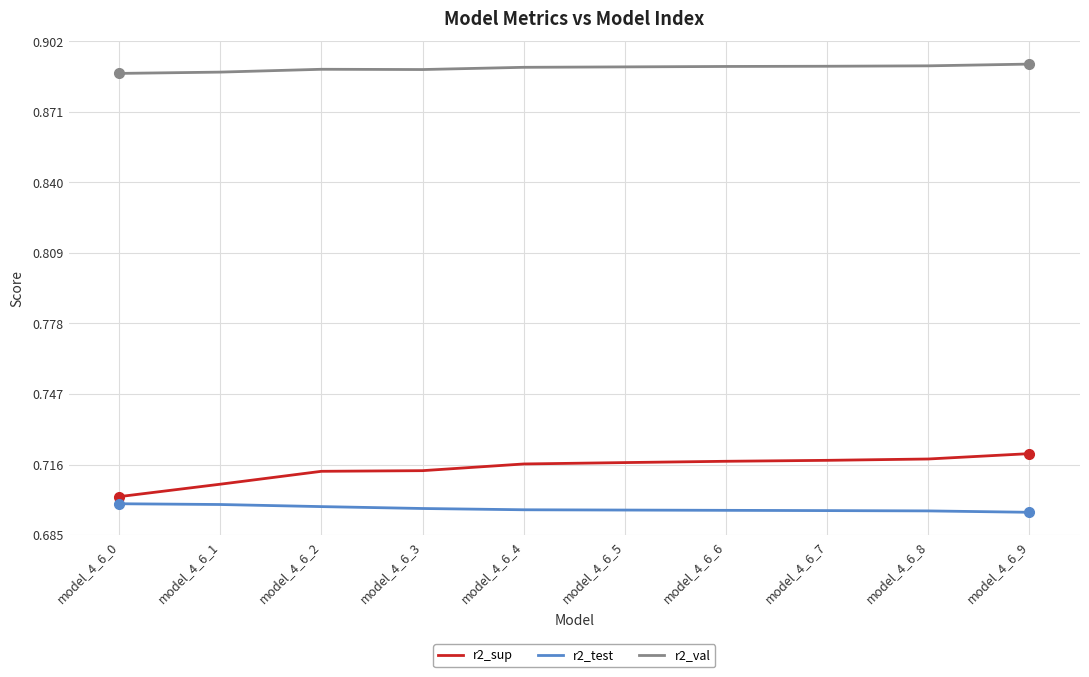

Which series has the widest spread of values?

r2_sup